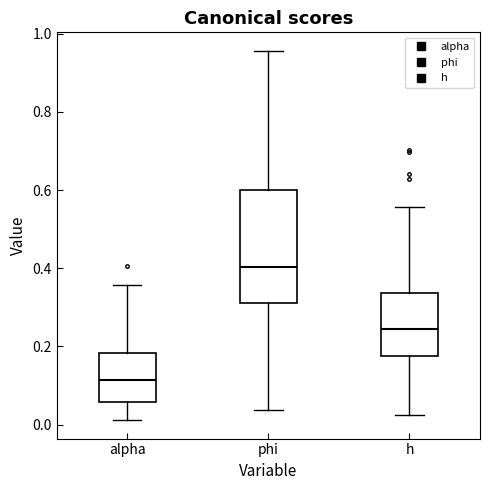

Which box has the highest median line?

phi